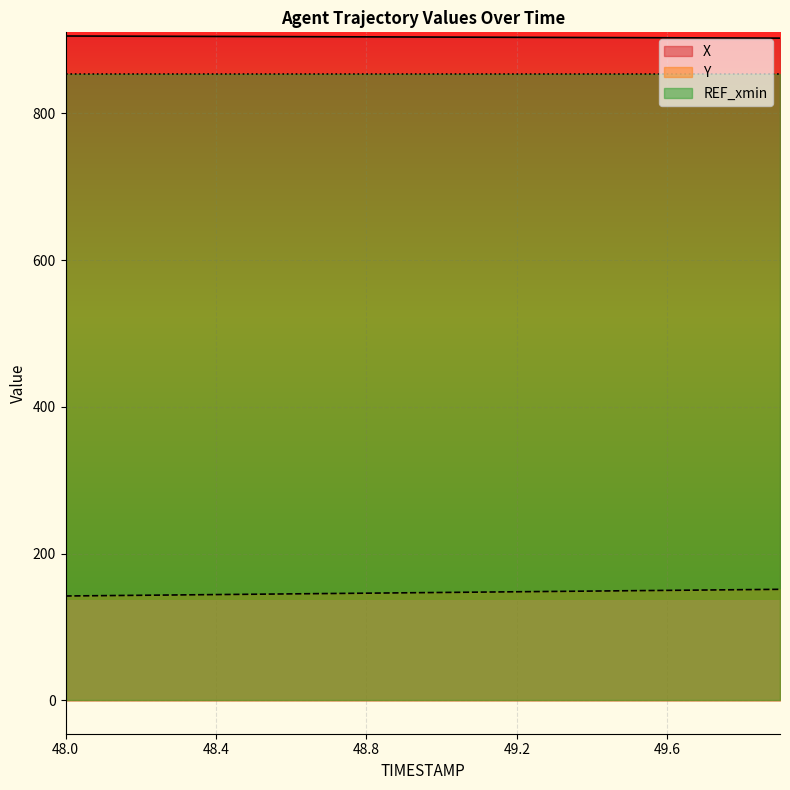

True or false: X has a value of 903.1 at 49.6.

True